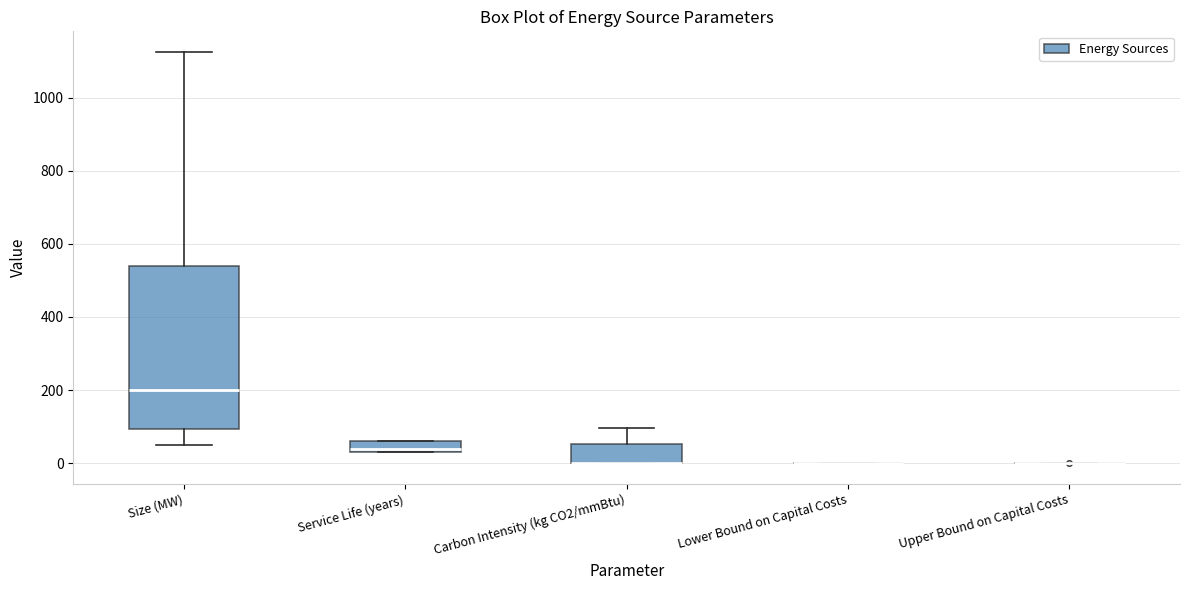

Where does the upper whisker of the box for Carbon Intensity (kg CO2/mmBtu) end on the y-axis? The values are not printed on the chart, so give them approximately, as read against the axis.

100